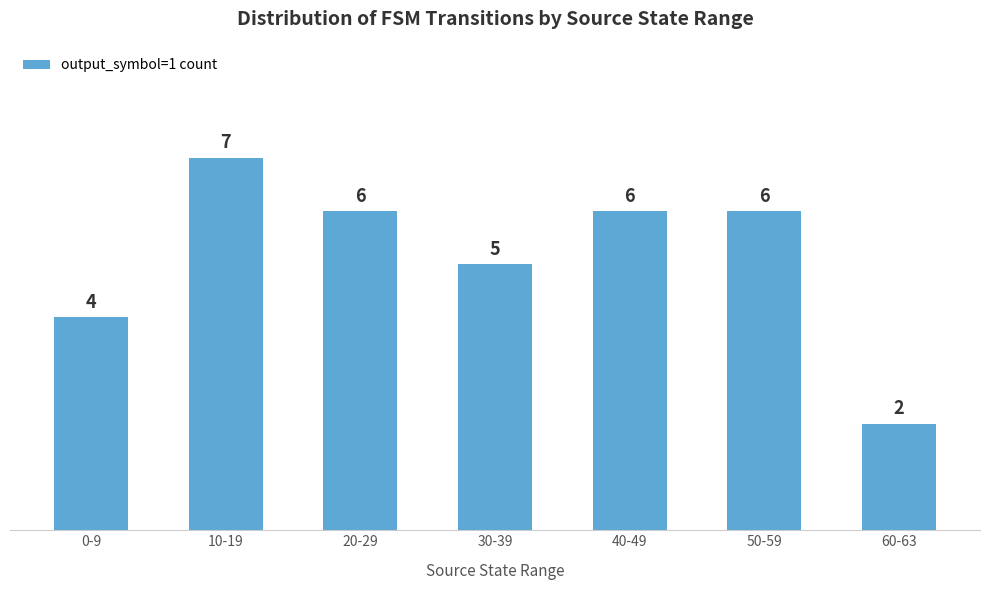

Reading left to right, list all the values displayed in this chart.

4	7	6	5	6	6	2